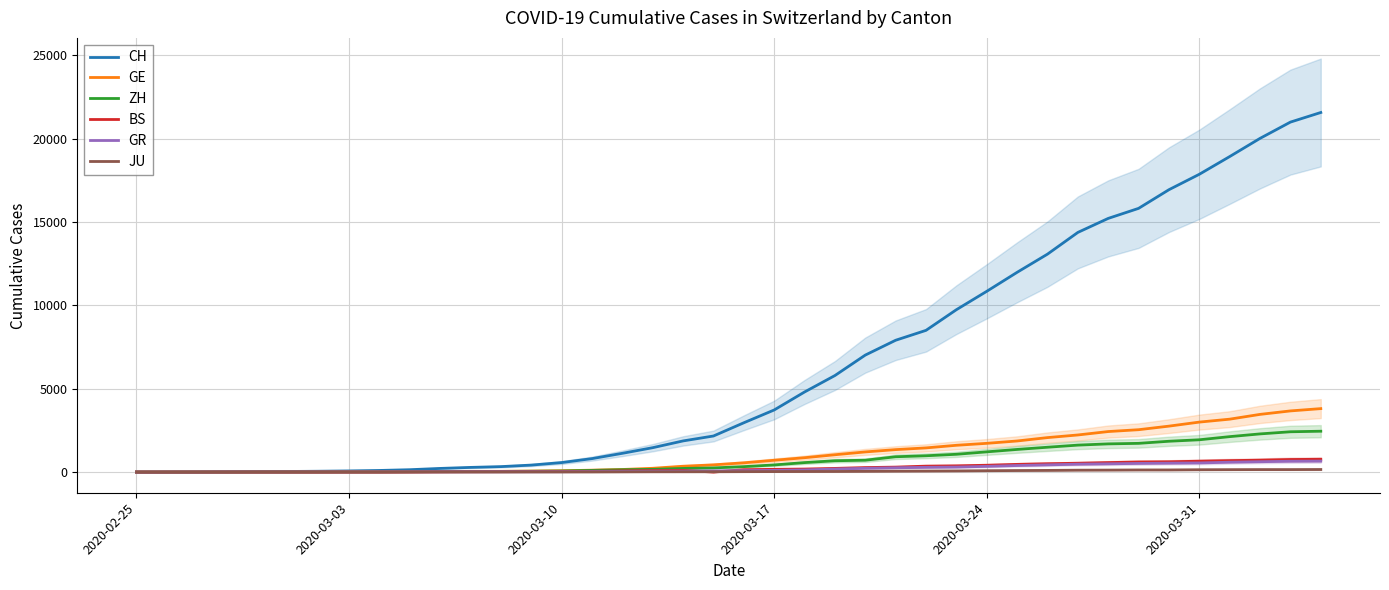

How many lines are shown in the chart?

6